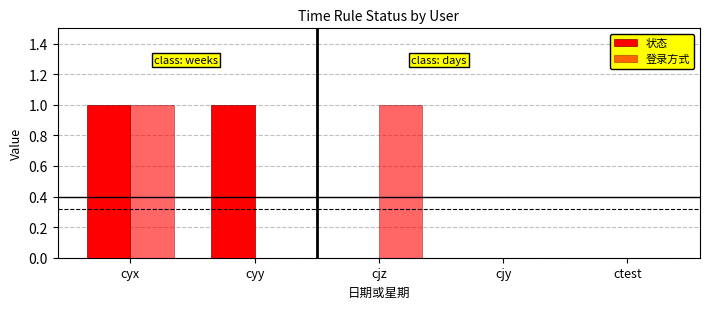

The 状态 series shows 0 at cjy. True or false?

True